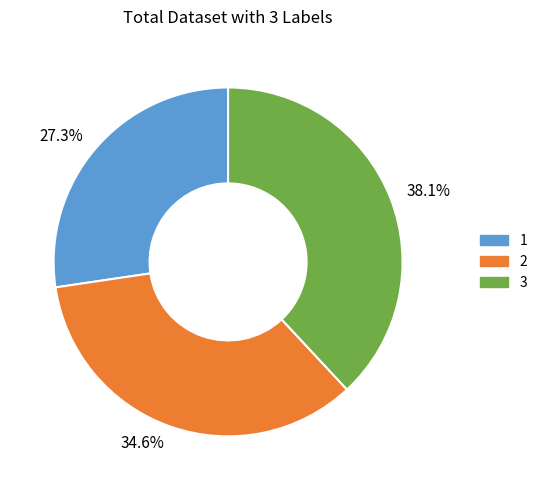

What percentage do 1 and 3 together represent?

65.4%